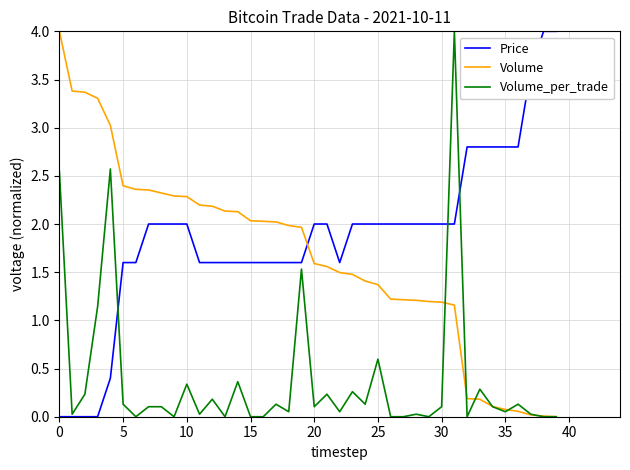

How many values in the Price series are below 2?

17